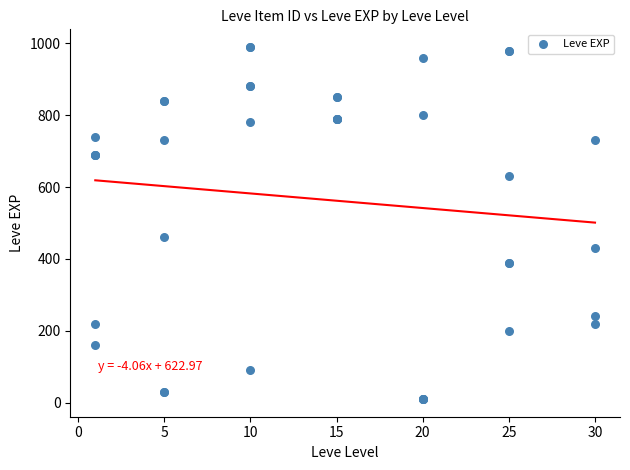

What Y value in the scatter plot is closest to 500?

460